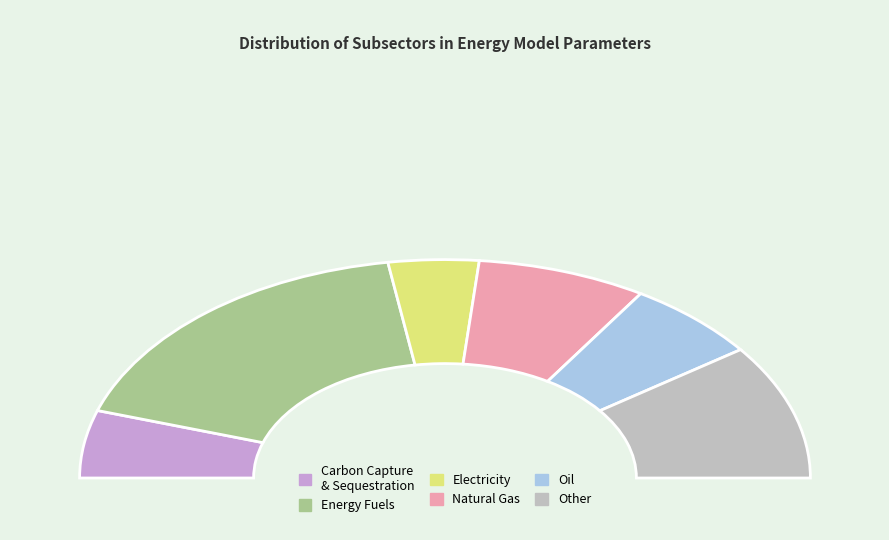

What percentage is the Carbon Capture and Sequestration slice, to the nearest percent?

10%